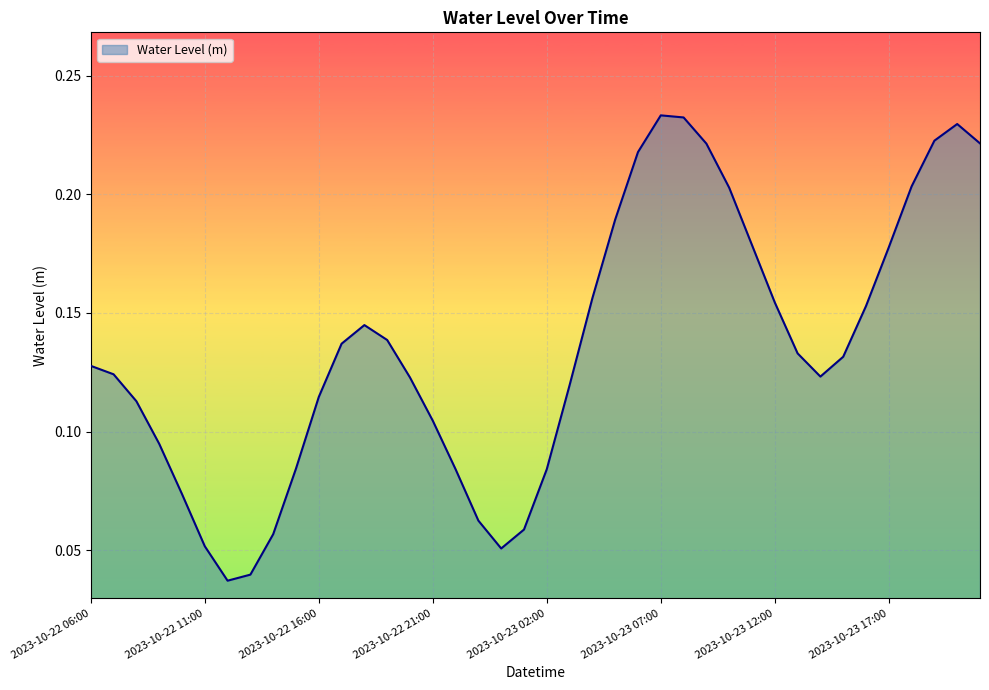

Which category has the lowest value across all series?

2023-10-22 12:00